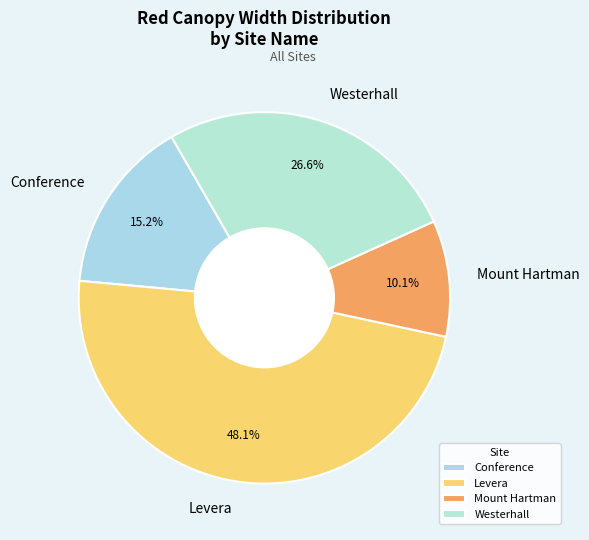

To the nearest percent, what is the average slice percentage?

25%